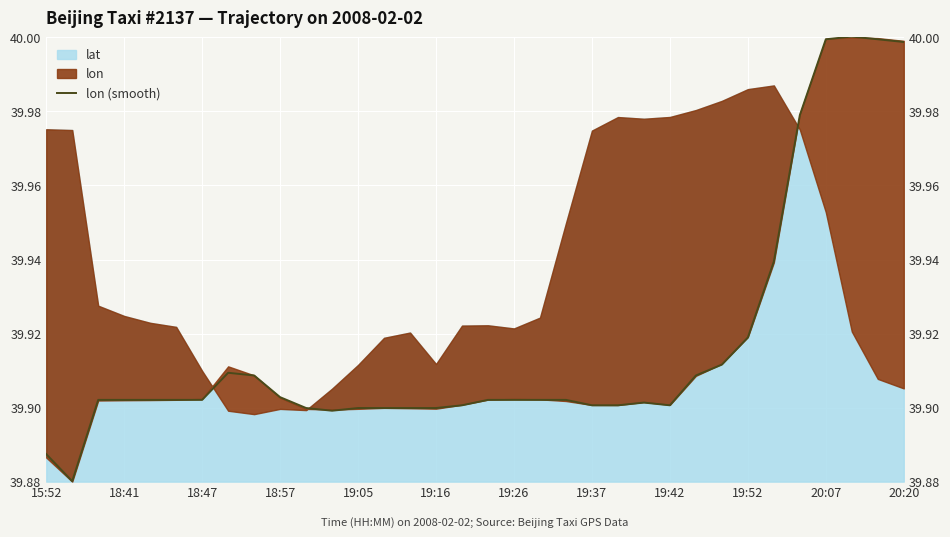

How many interior local valleys (lower than both neighbors) does the data have?

3